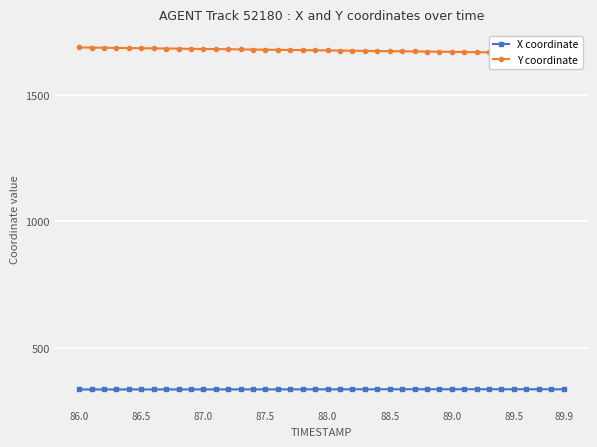

Does the chart display data point markers on the line(s)?

Yes